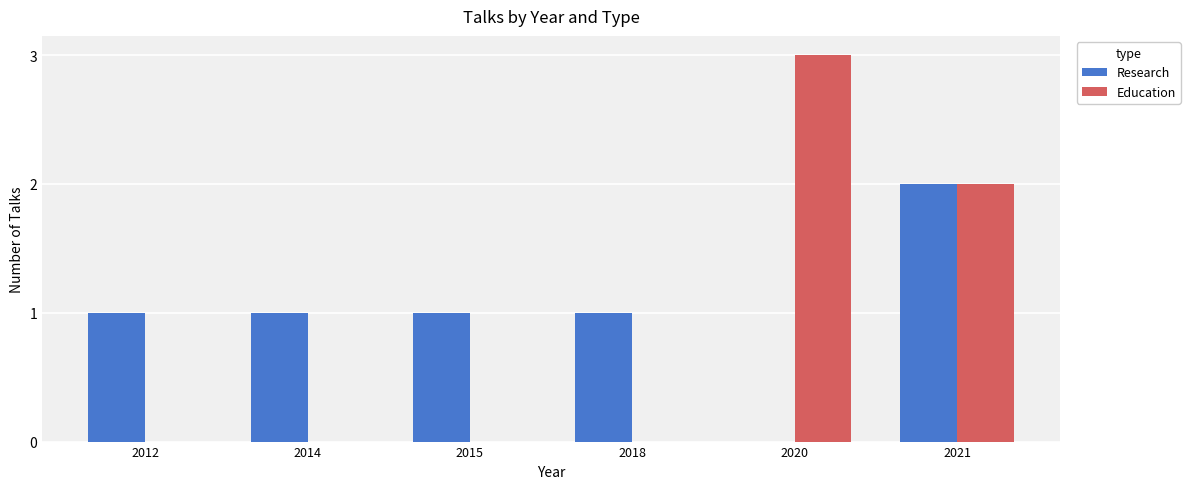

Which series has the largest total across all categories?

Research